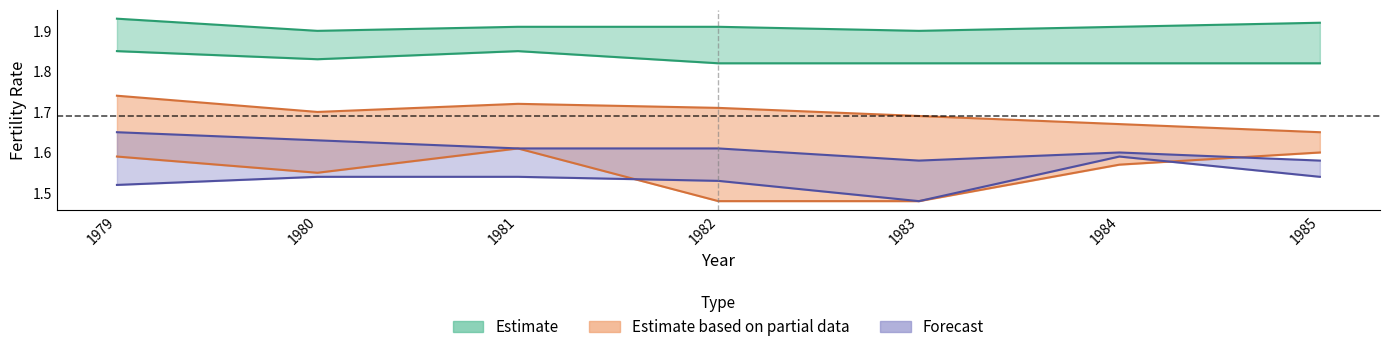

What is the average value of the blacks_c series?

1.7